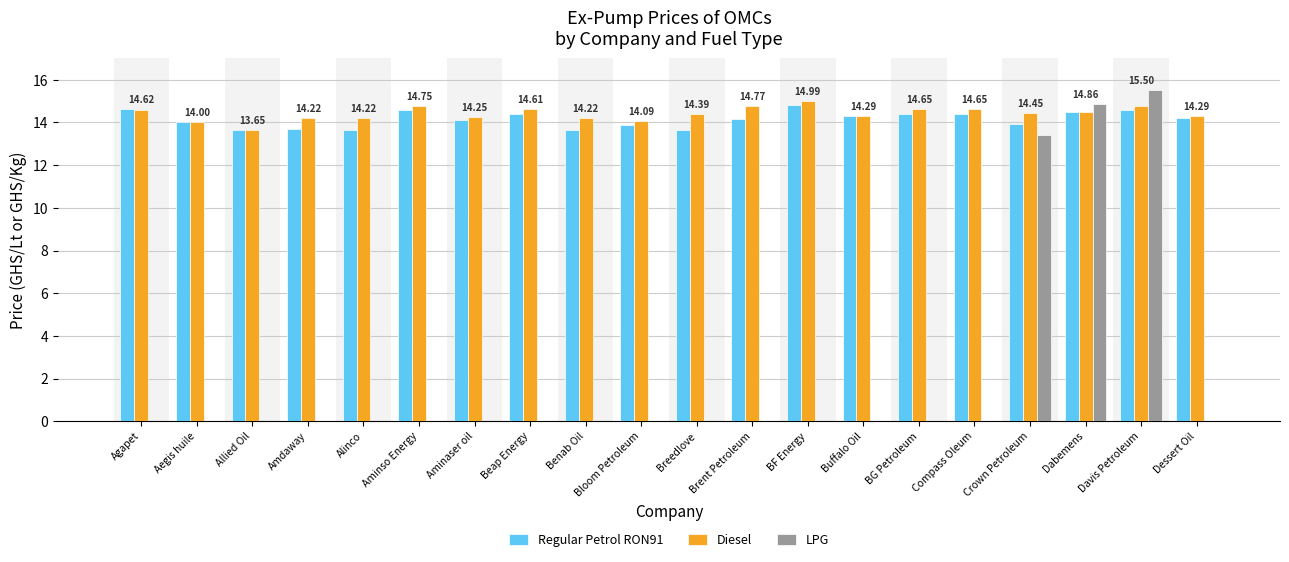

Which category has the highest value across all series?

Davis Petroleum